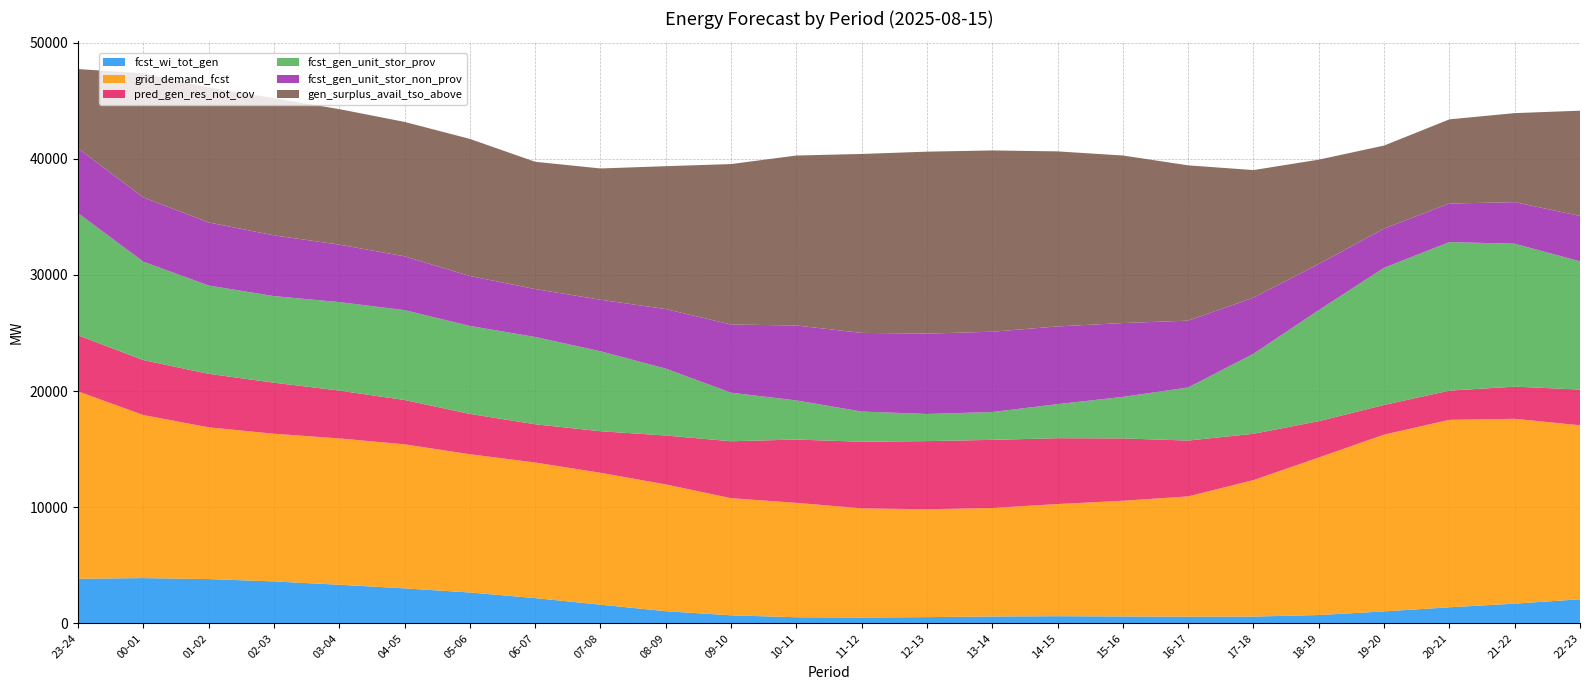

Reading right to left, list all the values displayed in this chart.

fcst_wi_tot_gen: 2072	1694	1383	1028	714	582	572	592	614	589	534	496	523	691	1044	1608	2172	2656	3011	3324	3608	3810	3895	3839
grid_demand_fcst: 14980	15917	16139	15219	13566	11750	10355	9963	9656	9342	9287	9404	9850	10085	10916	11354	11675	11903	12403	12597	12716	13066	14040	16133
pred_gen_res_not_cov: 3076	2768	2514	2558	3125	3989	4809	5367	5669	5866	5867	5735	5451	4900	4212	3578	3292	3474	3815	4121	4397	4607	4729	4831
fcst_gen_unit_stor_prov: 11039	12307	12792	11805	9567	6888	4573	3576	2933	2397	2337	2599	3368	4182	5759	6886	7517	7572	7739	7619	7453	7602	8476	10517
fcst_gen_unit_stor_non_prov: 3911	3580	3317	3384	3969	4833	5753	6358	6692	6915	6920	6775	6452	5873	5127	4438	4128	4301	4634	4948	5232	5434	5534	5581
gen_surplus_avail_tso_above: 9063	7665	7249	7144	8984	10985	13371	14425	15072	15609	15668	15406	14637	13813	12303	11302	10958	11805	11573	11666	11815	11617	10686	6823